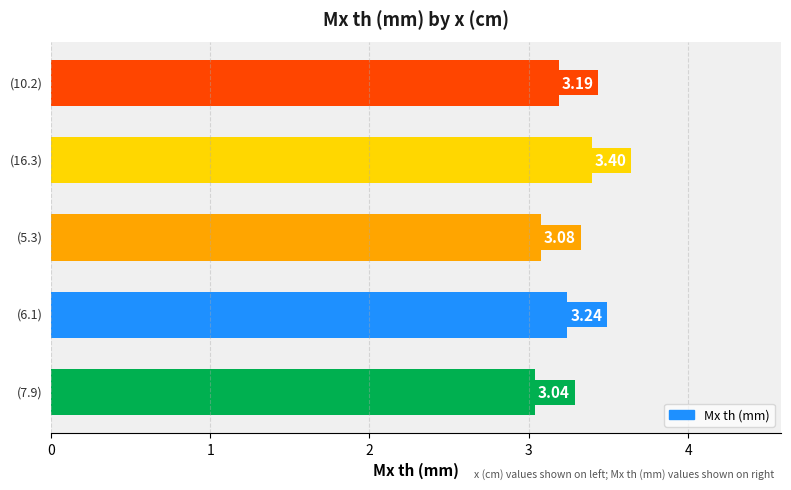

What is the difference between the maximum and second lowest values?

0.3